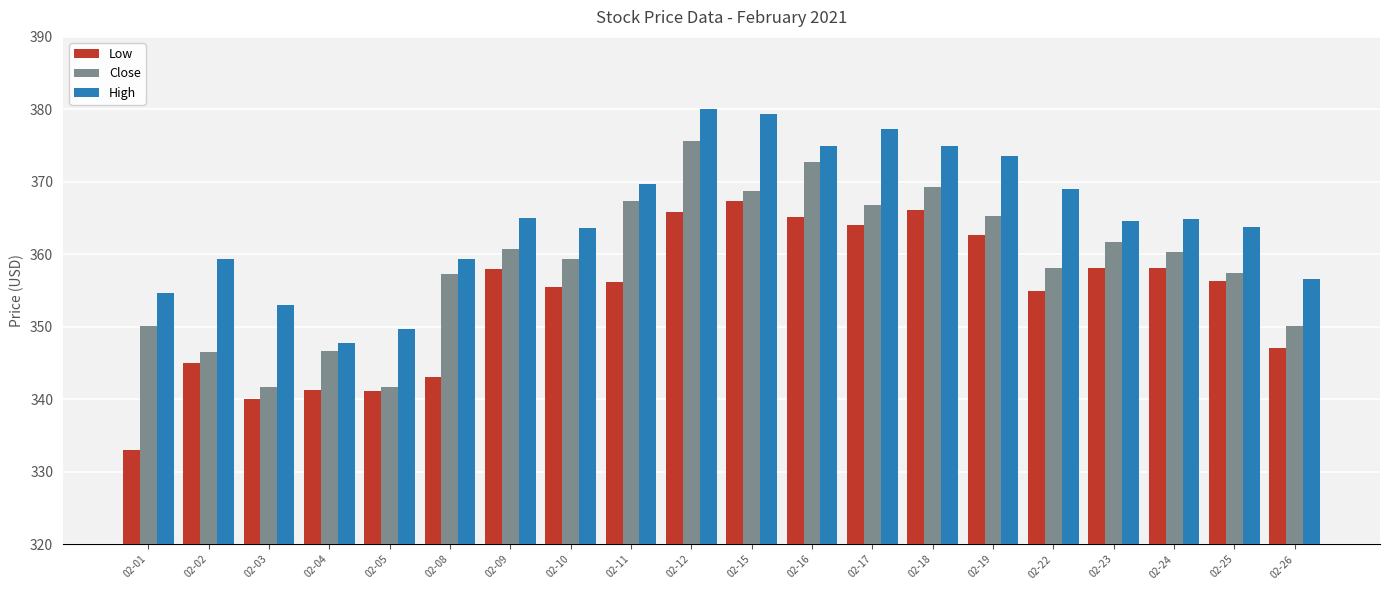

Rank the series by their average value, from lowest to highest.

Low, Close, High